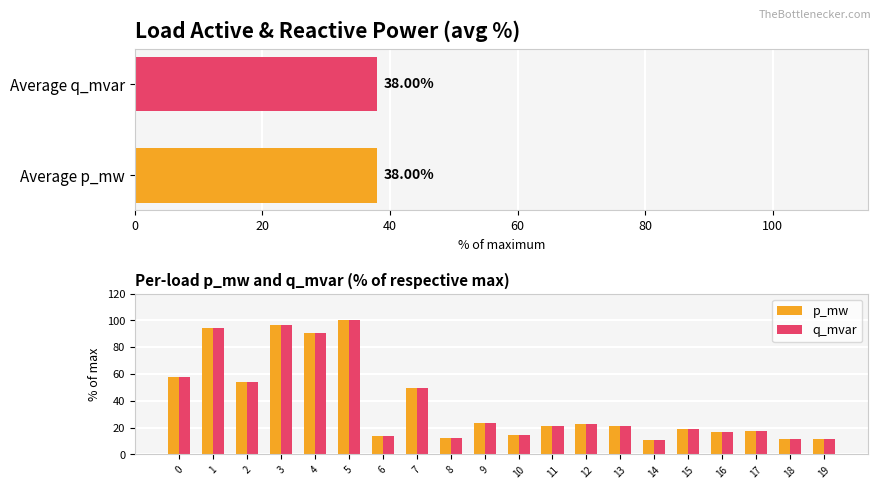

How many bars are there in each group?

2